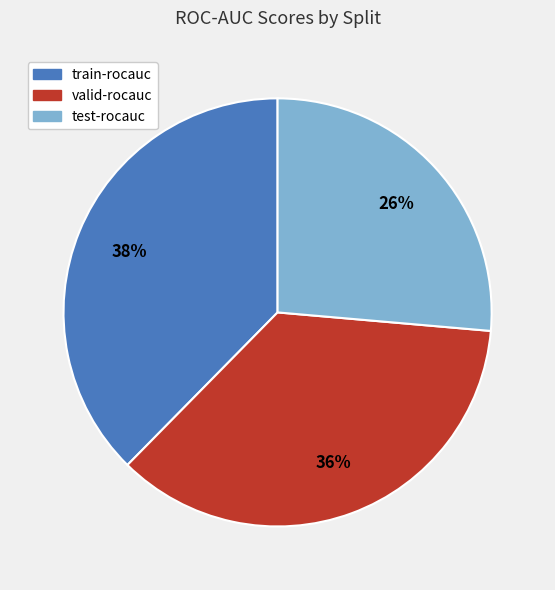

To the nearest percent, what is the difference between the test-rocauc and valid-rocauc slice percentages?

10%